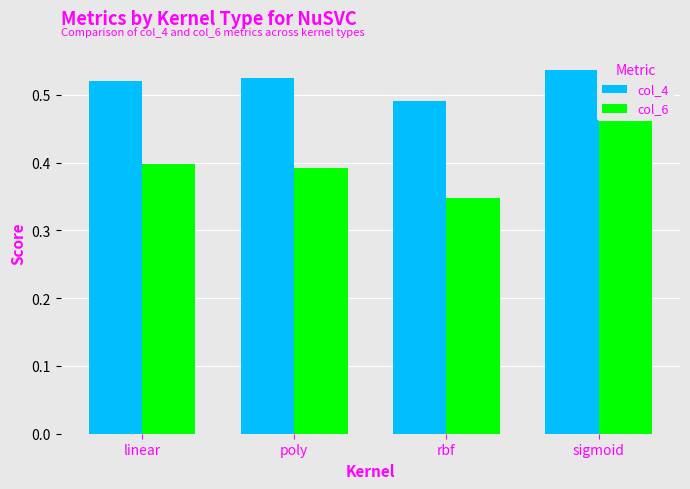

Is it true that col_4 equals 0.5 at rbf?

True